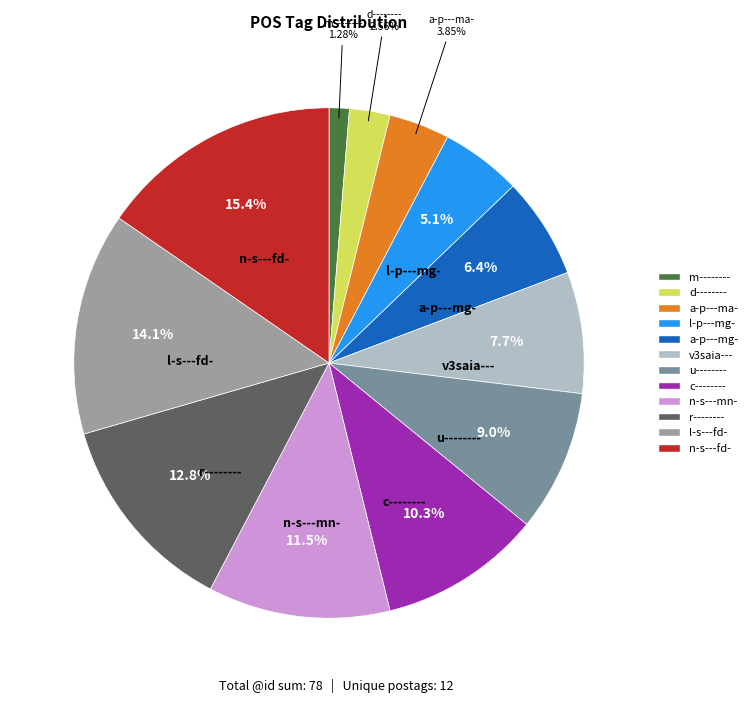

How many slices are in this pie chart?

12